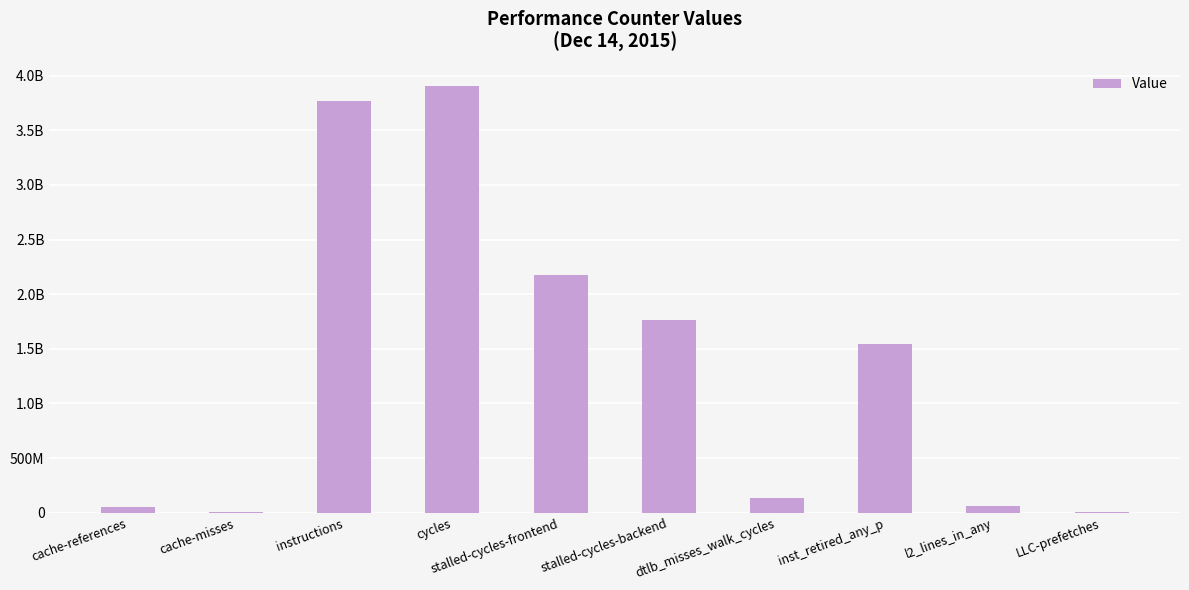

Are the bars horizontal?

No